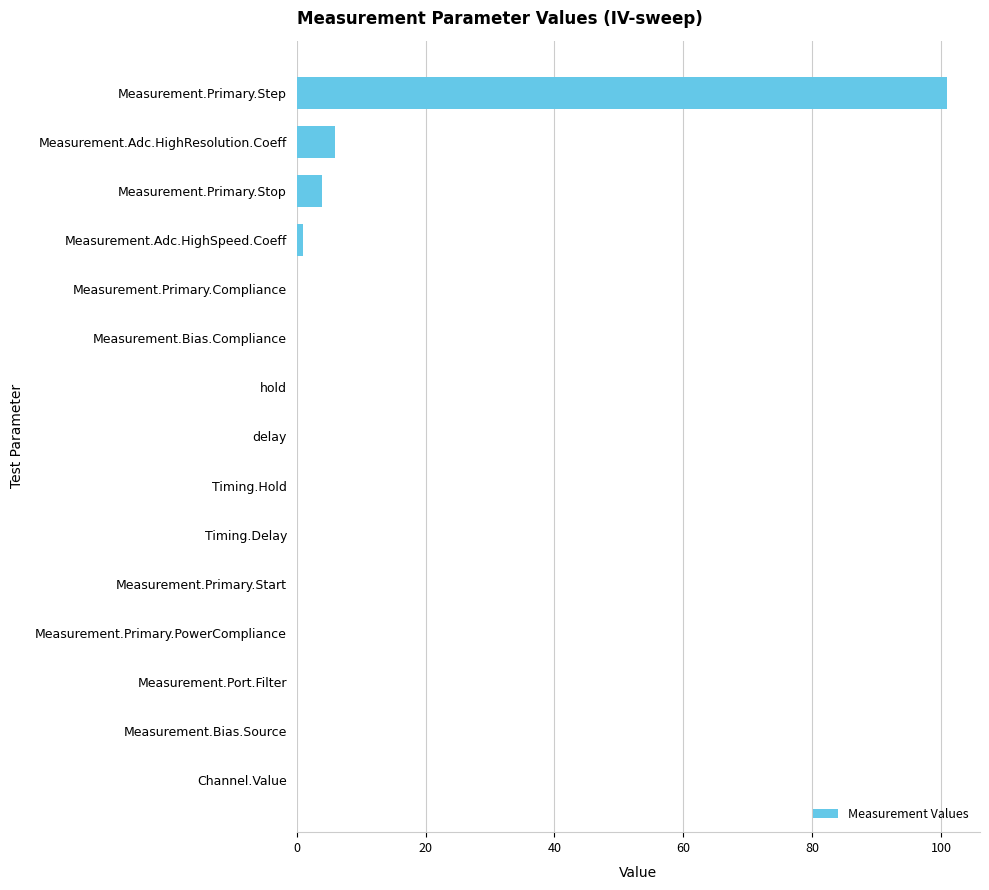

Read the value at Measurement.Adc.HighResolution.Coeff.

6.0